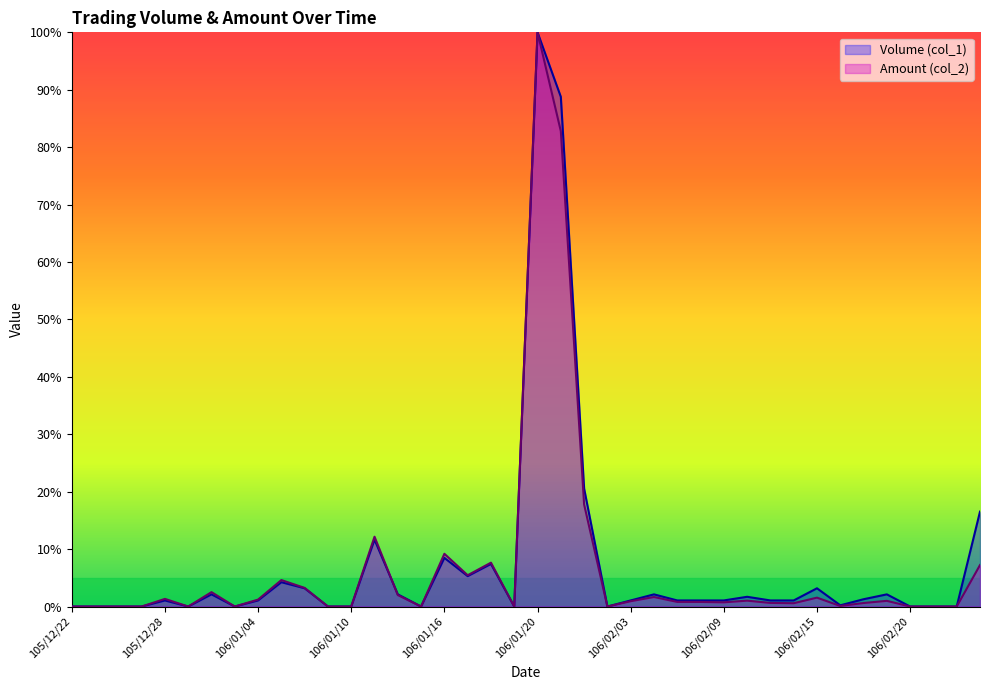

Count the number of data series in this chart.

2